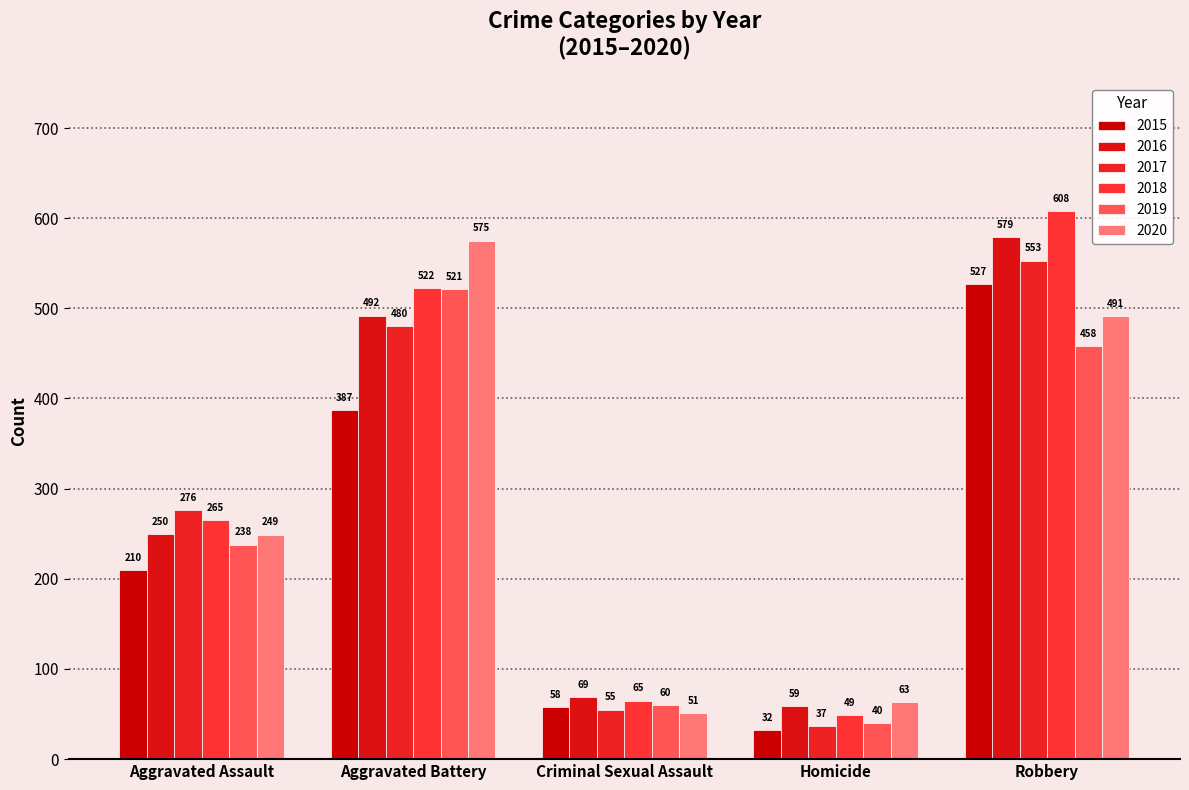

Reading left to right, list all the values displayed in this chart.

2015: Aggravated Assault=210	Aggravated Battery=387	Criminal Sexual Assault=58	Homicide=32	Robbery=527
2016: Aggravated Assault=250	Aggravated Battery=492	Criminal Sexual Assault=69	Homicide=59	Robbery=579
2017: Aggravated Assault=276	Aggravated Battery=480	Criminal Sexual Assault=55	Homicide=37	Robbery=553
2018: Aggravated Assault=265	Aggravated Battery=522	Criminal Sexual Assault=65	Homicide=49	Robbery=608
2019: Aggravated Assault=238	Aggravated Battery=521	Criminal Sexual Assault=60	Homicide=40	Robbery=458
2020: Aggravated Assault=249	Aggravated Battery=575	Criminal Sexual Assault=51	Homicide=63	Robbery=491